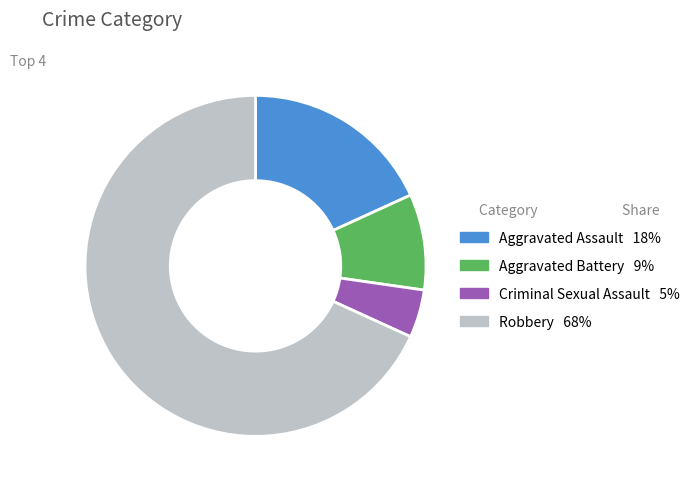

Which category accounts for the majority?

Robbery